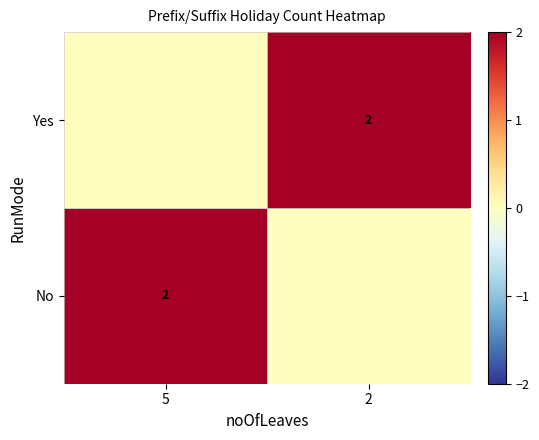

What is the difference between the highest and lowest values at 5?

2